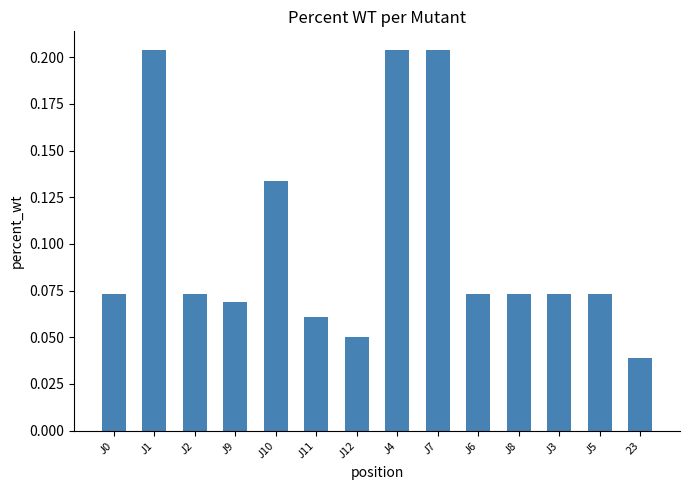

True or false: the data shows 0.0 at J5.

False